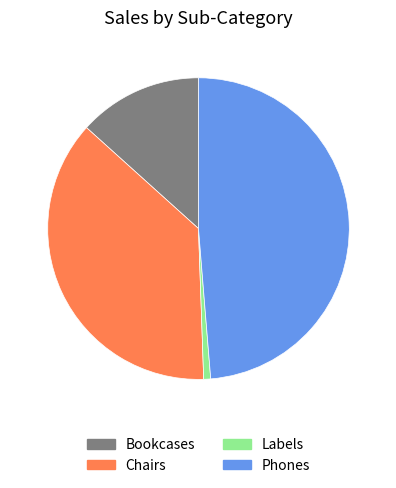

Rank the categories by value from highest to lowest.

Phones, Chairs, Bookcases, Labels